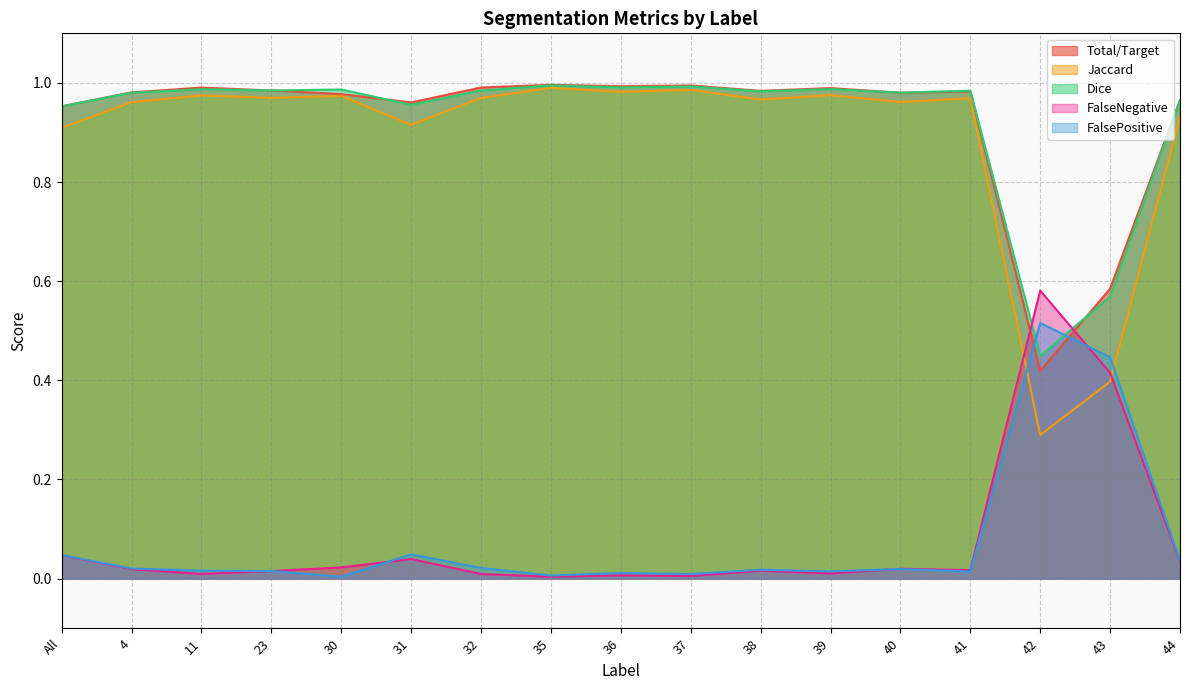

Reading left to right, list all the values displayed in this chart.

Total/Target: All=1.0	4=1.0	11=1.0	23=1.0	30=1.0	31=1.0	32=1.0	35=1.0	36=1.0	37=1.0	38=1.0	39=1.0	40=1.0	41=1.0	42=0.4	43=0.6	44=1.0
Jaccard: All=0.9	4=1.0	11=1.0	23=1.0	30=1.0	31=0.9	32=1.0	35=1.0	36=1.0	37=1.0	38=1.0	39=1.0	40=1.0	41=1.0	42=0.3	43=0.4	44=0.9
Dice: All=1.0	4=1.0	11=1.0	23=1.0	30=1.0	31=1.0	32=1.0	35=1.0	36=1.0	37=1.0	38=1.0	39=1.0	40=1.0	41=1.0	42=0.4	43=0.6	44=1.0
FalseNegative: All=0.0	4=0.0	11=0.0	23=0.0	30=0.0	31=0.0	32=0.0	35=0.0	36=0.0	37=0.0	38=0.0	39=0.0	40=0.0	41=0.0	42=0.6	43=0.4	44=0.0
FalsePositive: All=0.0	4=0.0	11=0.0	23=0.0	30=0.0	31=0.0	32=0.0	35=0.0	36=0.0	37=0.0	38=0.0	39=0.0	40=0.0	41=0.0	42=0.5	43=0.4	44=0.0